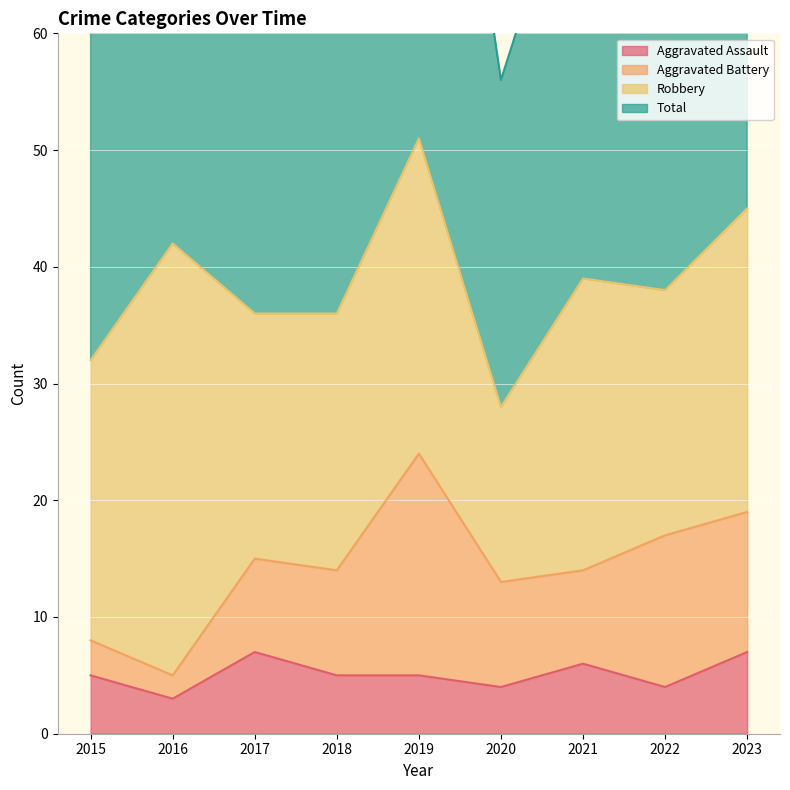

True or false: Aggravated Assault has a value of 7 at 2019.

False